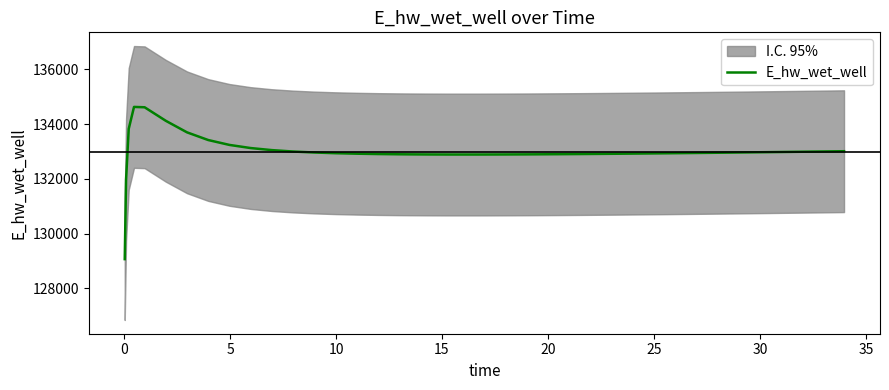

How many interior local peaks (higher than both neighbors) does the data have?

1